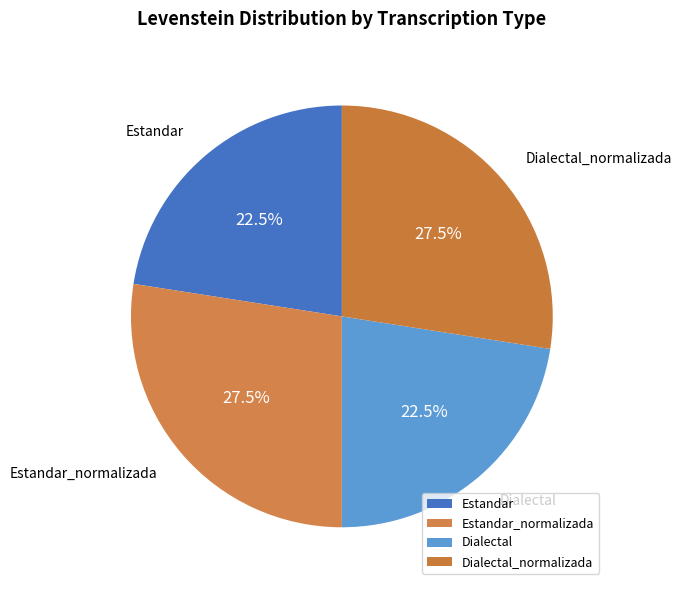

Count the number of slices in the pie.

4